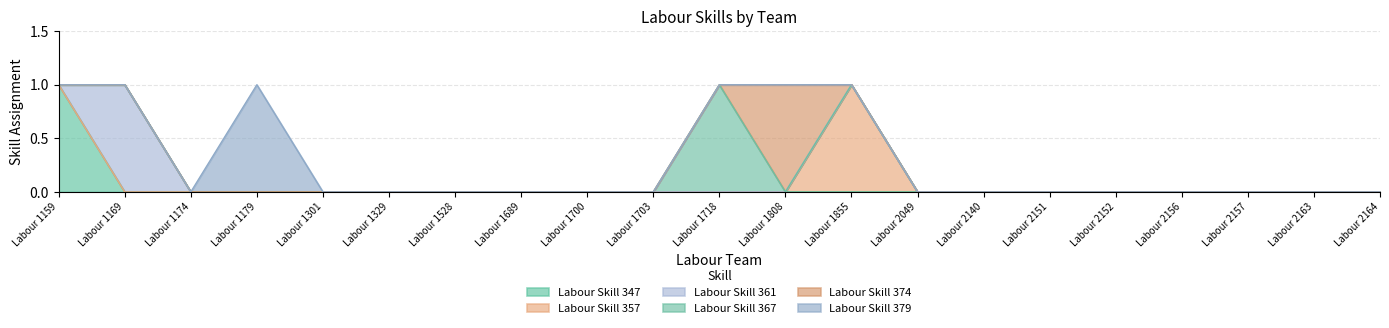

The Labour Skill 347 series shows 0 at Labour 2164. True or false?

True